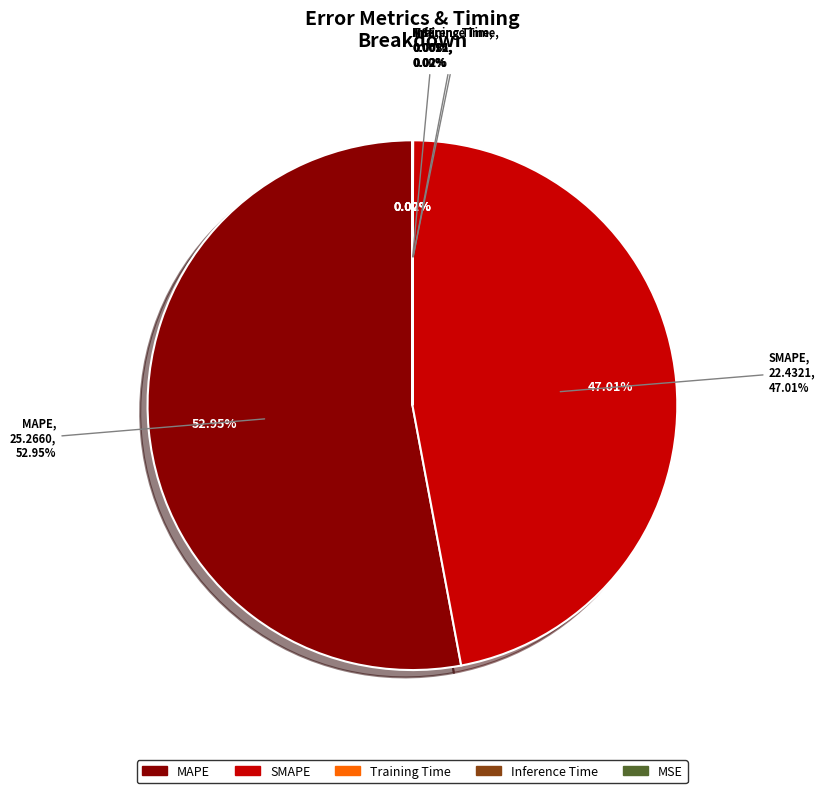

Which slice is the smallest?

MSE